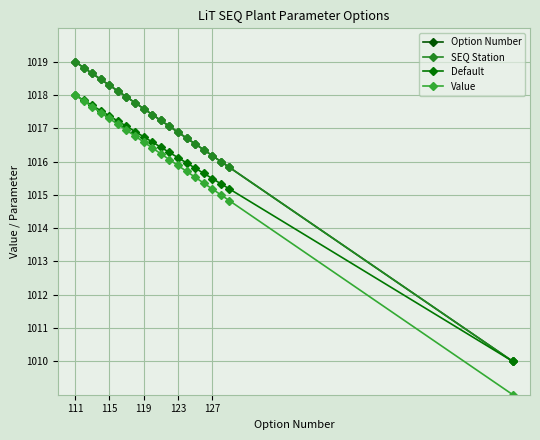

What is the difference between the maximum and minimum values in the SEQ Station series?

9.0